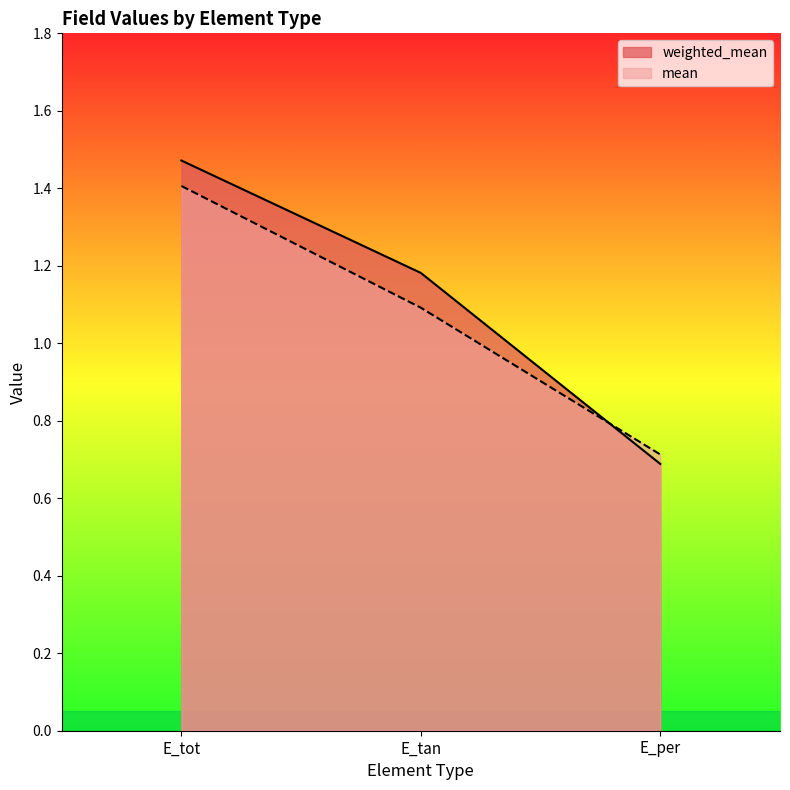

What is the label of the 1st point from the left?

E_tot